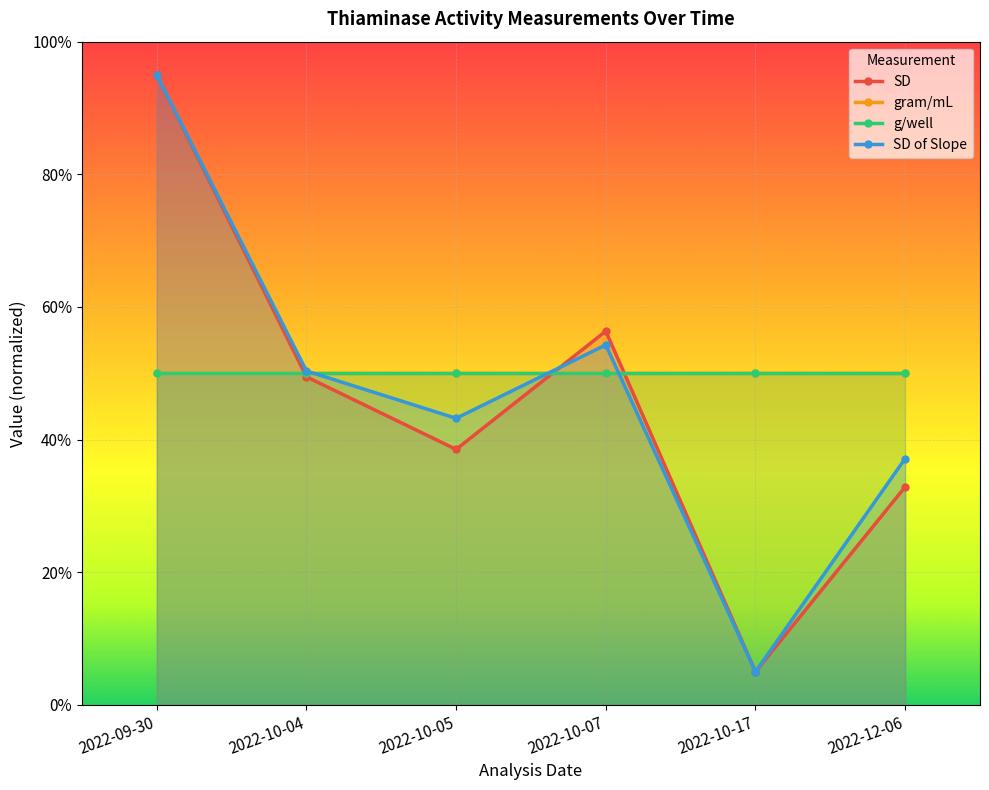

The gram/mL series shows 0.7 at 2022-10-17. True or false?

False